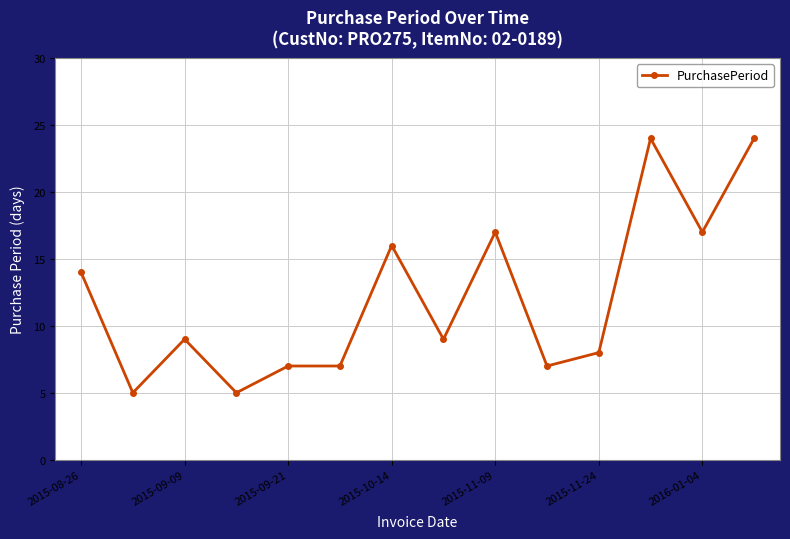

Count the number of categories in the chart.

14